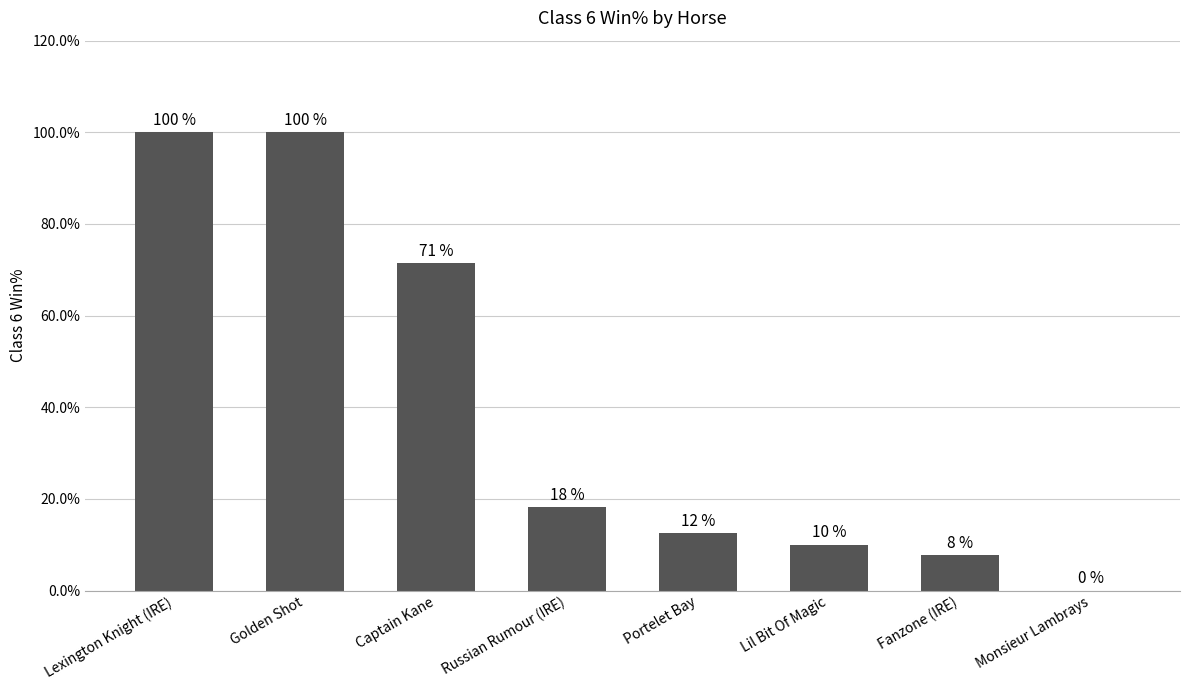

Where does the data first go above 18?

Lexington Knight (IRE)